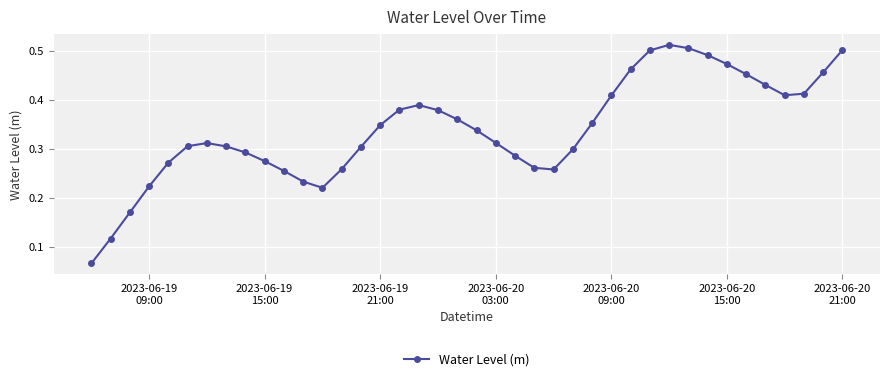

How many values are between 0 and 1?

40